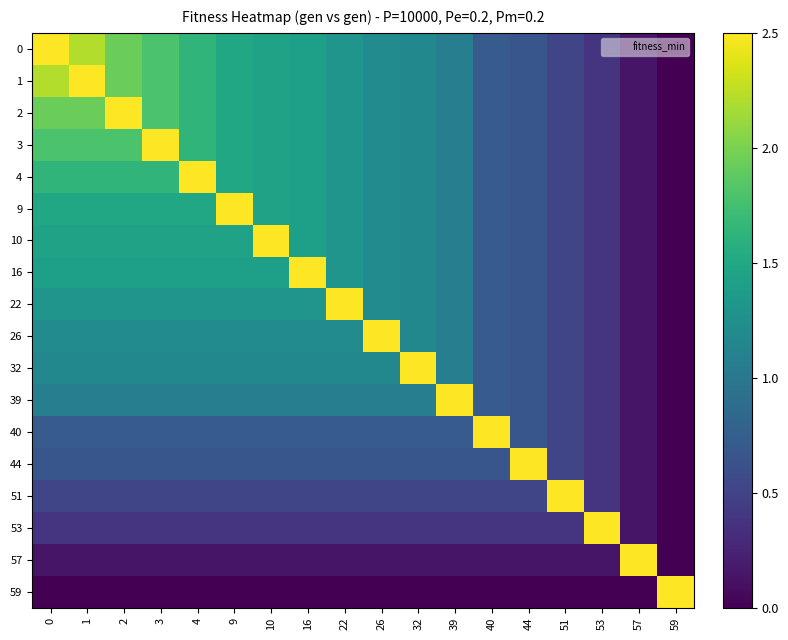

Reading left to right, transcribe all the data shown in this chart.

0: 0=2.5	1=2.2	2=1.9	3=1.8	4=1.6	9=1.5	10=1.4	16=1.4	22=1.3	26=1.2	32=1.2	39=1.1	40=0.7	44=0.7	51=0.5	53=0.4	57=0.1	59=0.0
1: 0=2.2	1=2.5	2=1.9	3=1.8	4=1.6	9=1.5	10=1.4	16=1.4	22=1.3	26=1.2	32=1.2	39=1.1	40=0.7	44=0.7	51=0.5	53=0.4	57=0.1	59=0.0
2: 0=1.9	1=1.9	2=2.5	3=1.8	4=1.6	9=1.5	10=1.4	16=1.4	22=1.3	26=1.2	32=1.2	39=1.1	40=0.7	44=0.7	51=0.5	53=0.4	57=0.1	59=0.0
3: 0=1.8	1=1.8	2=1.8	3=2.5	4=1.6	9=1.5	10=1.4	16=1.4	22=1.3	26=1.2	32=1.2	39=1.1	40=0.7	44=0.7	51=0.5	53=0.4	57=0.1	59=0.0
4: 0=1.6	1=1.6	2=1.6	3=1.6	4=2.5	9=1.5	10=1.4	16=1.4	22=1.3	26=1.2	32=1.2	39=1.1	40=0.7	44=0.7	51=0.5	53=0.4	57=0.1	59=0.0
9: 0=1.5	1=1.5	2=1.5	3=1.5	4=1.5	9=2.5	10=1.4	16=1.4	22=1.3	26=1.2	32=1.2	39=1.1	40=0.7	44=0.7	51=0.5	53=0.4	57=0.1	59=0.0
10: 0=1.4	1=1.4	2=1.4	3=1.4	4=1.4	9=1.4	10=2.5	16=1.4	22=1.3	26=1.2	32=1.2	39=1.1	40=0.7	44=0.7	51=0.5	53=0.4	57=0.1	59=0.0
16: 0=1.4	1=1.4	2=1.4	3=1.4	4=1.4	9=1.4	10=1.4	16=2.5	22=1.3	26=1.2	32=1.2	39=1.1	40=0.7	44=0.7	51=0.5	53=0.4	57=0.1	59=0.0
22: 0=1.3	1=1.3	2=1.3	3=1.3	4=1.3	9=1.3	10=1.3	16=1.3	22=2.5	26=1.2	32=1.2	39=1.1	40=0.7	44=0.7	51=0.5	53=0.4	57=0.1	59=0.0
26: 0=1.2	1=1.2	2=1.2	3=1.2	4=1.2	9=1.2	10=1.2	16=1.2	22=1.2	26=2.5	32=1.2	39=1.1	40=0.7	44=0.7	51=0.5	53=0.4	57=0.1	59=0.0
32: 0=1.2	1=1.2	2=1.2	3=1.2	4=1.2	9=1.2	10=1.2	16=1.2	22=1.2	26=1.2	32=2.5	39=1.1	40=0.7	44=0.7	51=0.5	53=0.4	57=0.1	59=0.0
39: 0=1.1	1=1.1	2=1.1	3=1.1	4=1.1	9=1.1	10=1.1	16=1.1	22=1.1	26=1.1	32=1.1	39=2.5	40=0.7	44=0.7	51=0.5	53=0.4	57=0.1	59=0.0
40: 0=0.7	1=0.7	2=0.7	3=0.7	4=0.7	9=0.7	10=0.7	16=0.7	22=0.7	26=0.7	32=0.7	39=0.7	40=2.5	44=0.7	51=0.5	53=0.4	57=0.1	59=0.0
44: 0=0.7	1=0.7	2=0.7	3=0.7	4=0.7	9=0.7	10=0.7	16=0.7	22=0.7	26=0.7	32=0.7	39=0.7	40=0.7	44=2.5	51=0.5	53=0.4	57=0.1	59=0.0
51: 0=0.5	1=0.5	2=0.5	3=0.5	4=0.5	9=0.5	10=0.5	16=0.5	22=0.5	26=0.5	32=0.5	39=0.5	40=0.5	44=0.5	51=2.5	53=0.4	57=0.1	59=0.0
53: 0=0.4	1=0.4	2=0.4	3=0.4	4=0.4	9=0.4	10=0.4	16=0.4	22=0.4	26=0.4	32=0.4	39=0.4	40=0.4	44=0.4	51=0.4	53=2.5	57=0.1	59=0.0
57: 0=0.1	1=0.1	2=0.1	3=0.1	4=0.1	9=0.1	10=0.1	16=0.1	22=0.1	26=0.1	32=0.1	39=0.1	40=0.1	44=0.1	51=0.1	53=0.1	57=2.5	59=0.0
59: 0=0.0	1=0.0	2=0.0	3=0.0	4=0.0	9=0.0	10=0.0	16=0.0	22=0.0	26=0.0	32=0.0	39=0.0	40=0.0	44=0.0	51=0.0	53=0.0	57=0.0	59=2.5